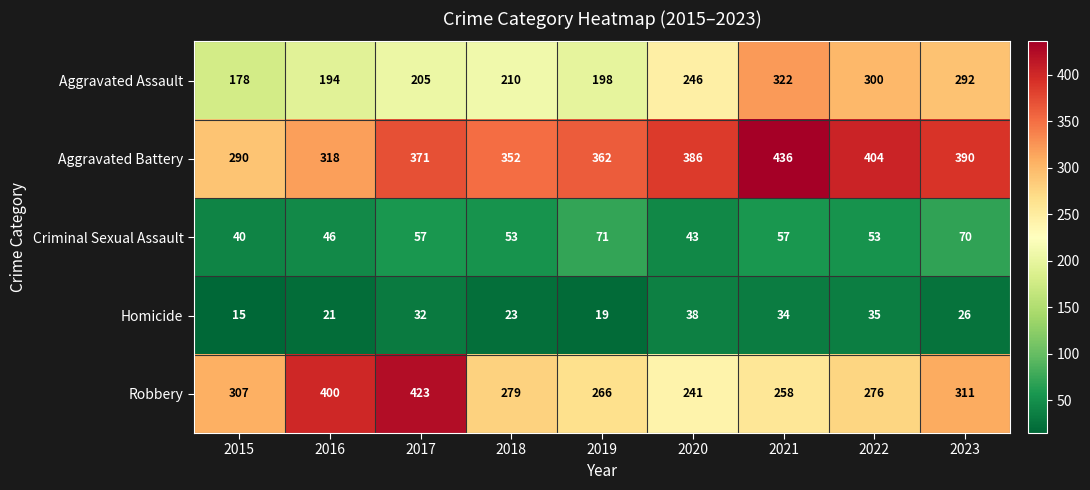

Count the number of data series in this chart.

5